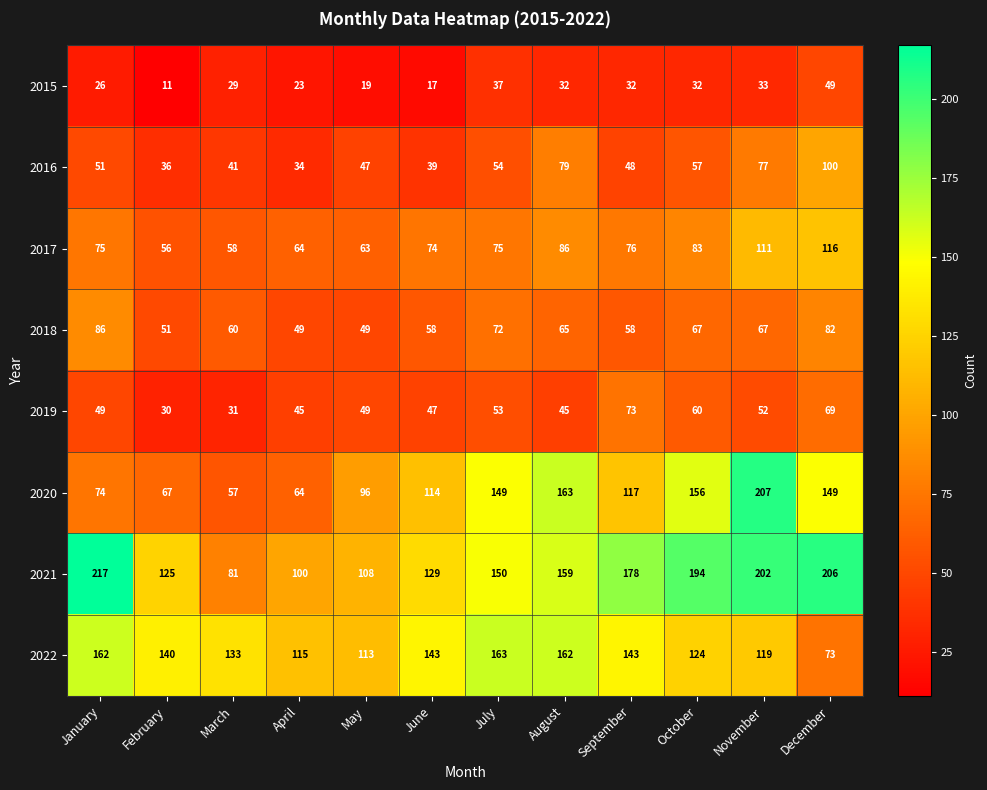

What is the approximate value of 2017 at December?

116